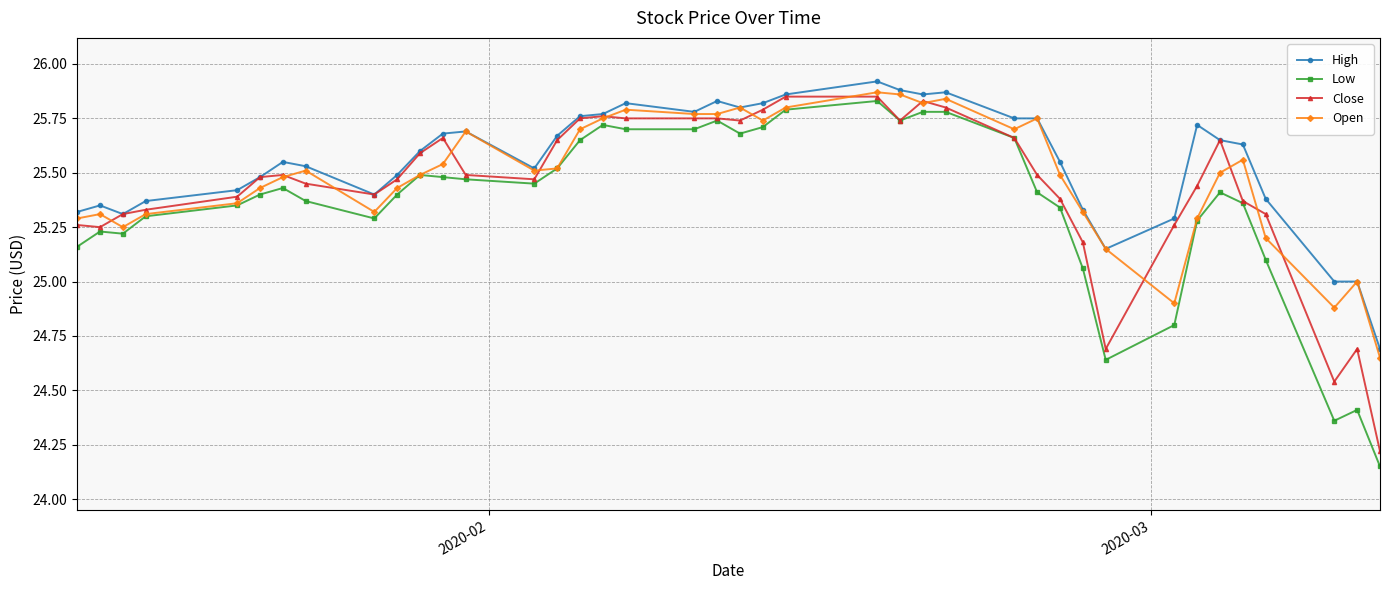

What is the minimum value for High?

24.7